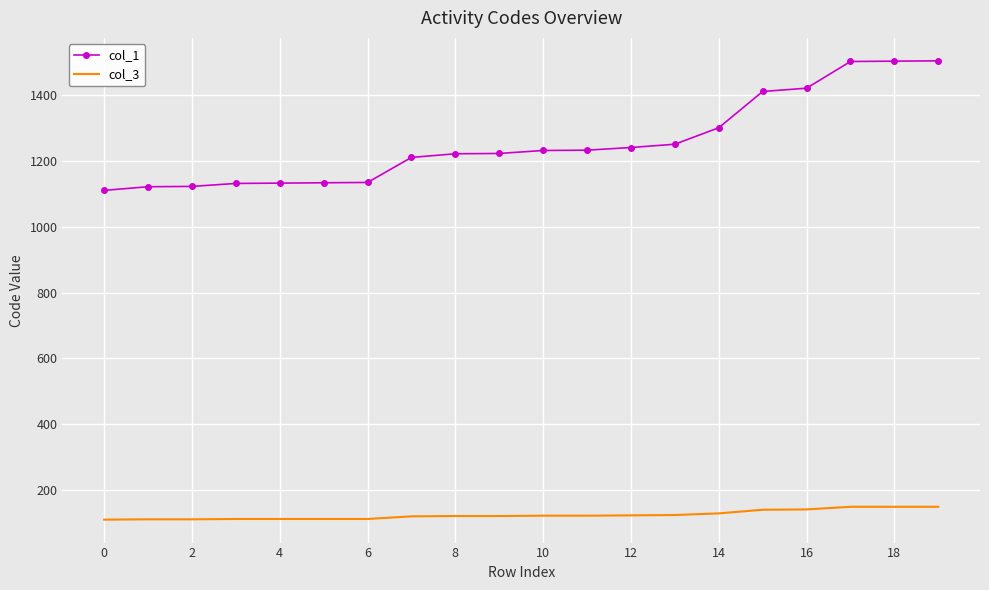

Which series has the widest spread of values?

col_1